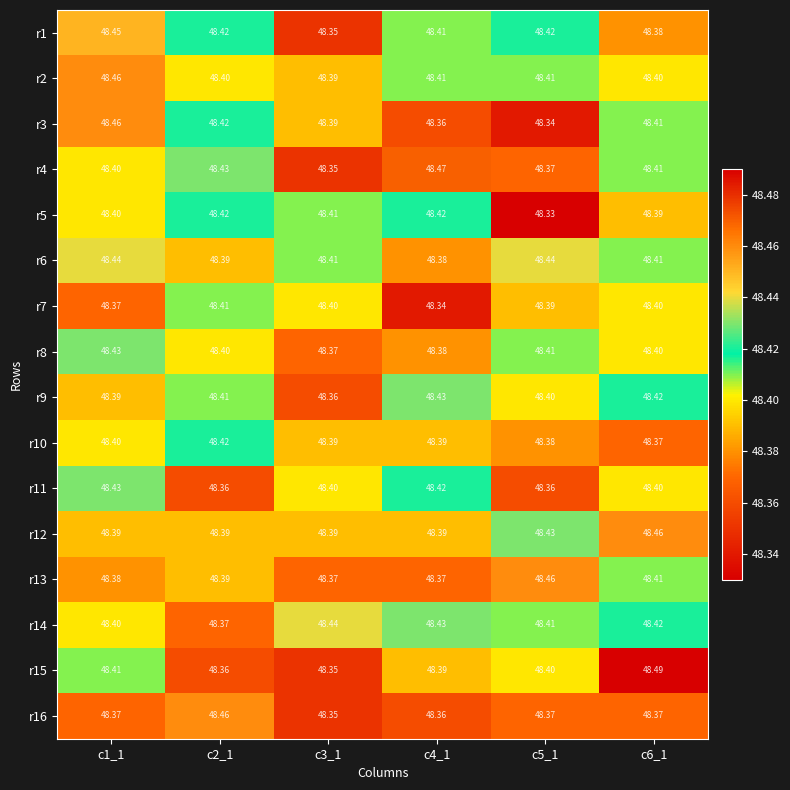

Is the value of r14 at c3_1 greater than the value of r5 at c5_1?

Yes